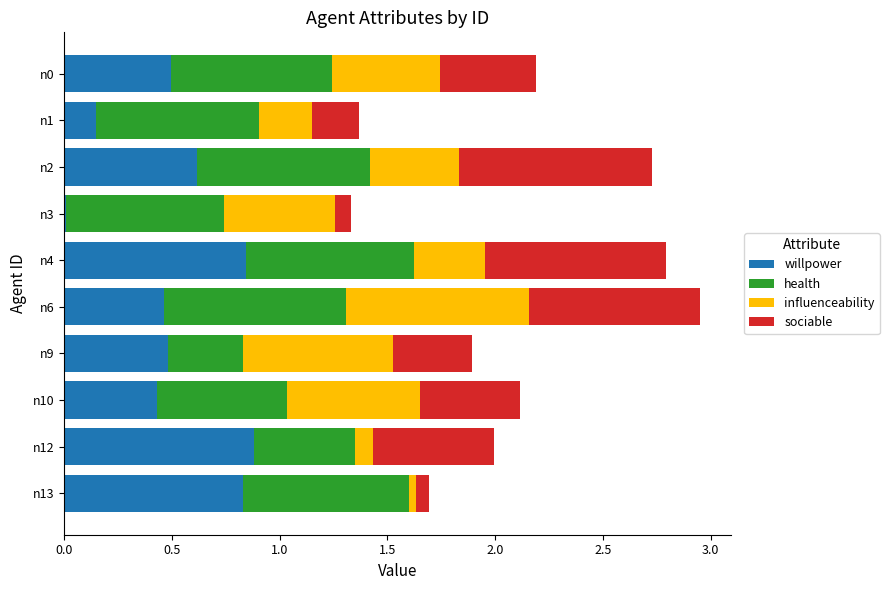

What is the highest value of the willpower series?

0.9